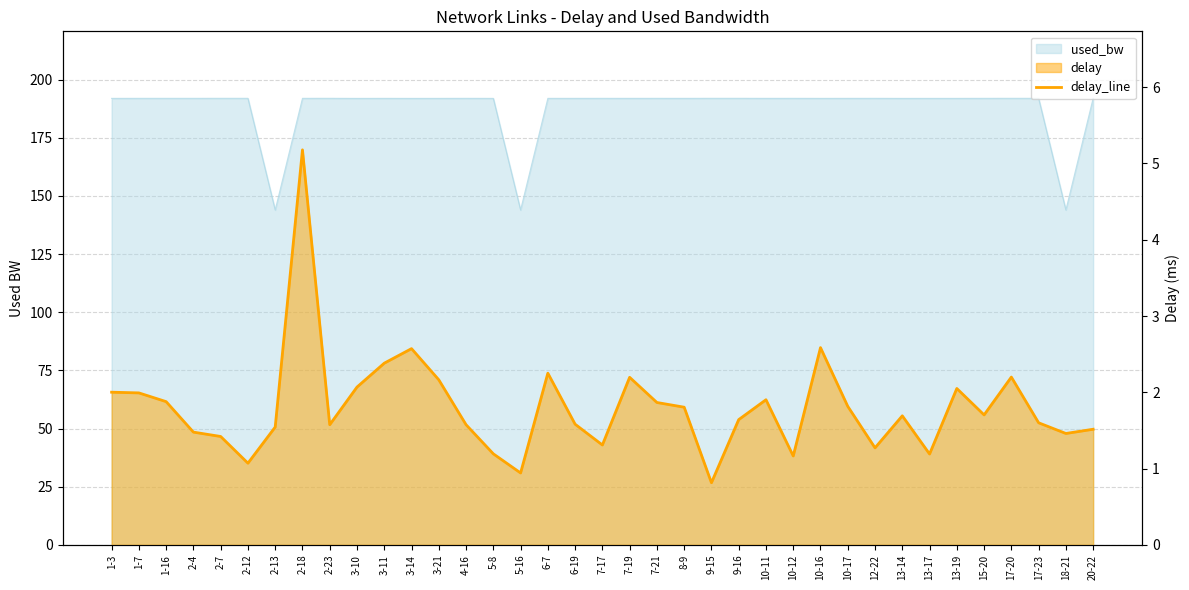

What is the label of the 31st point from the left?

13-17